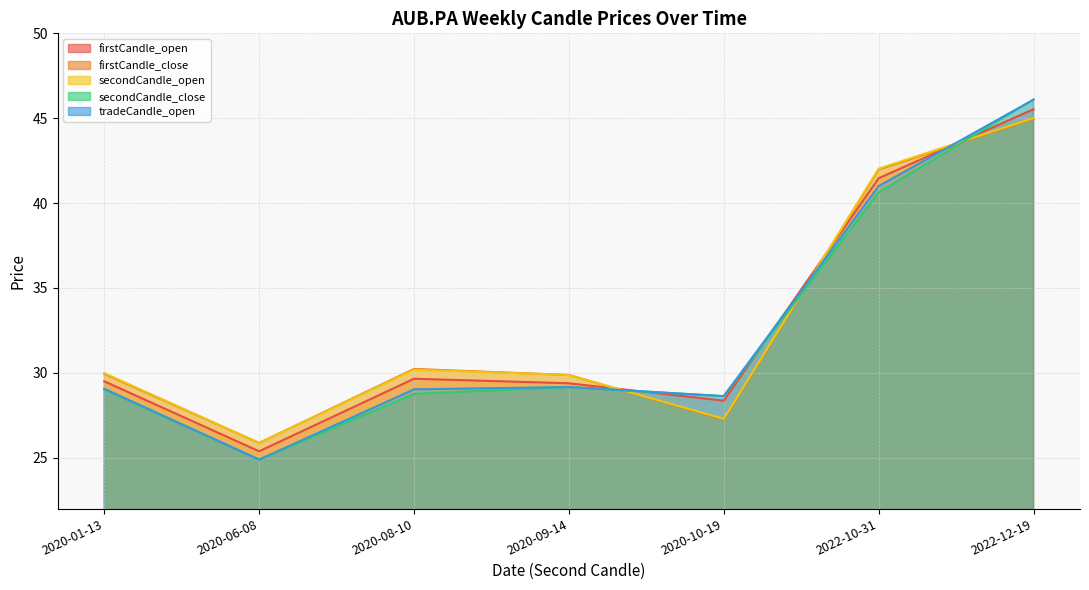

True or false: secondCandle_open has a value of 29.9 at 2022-12-19.

False